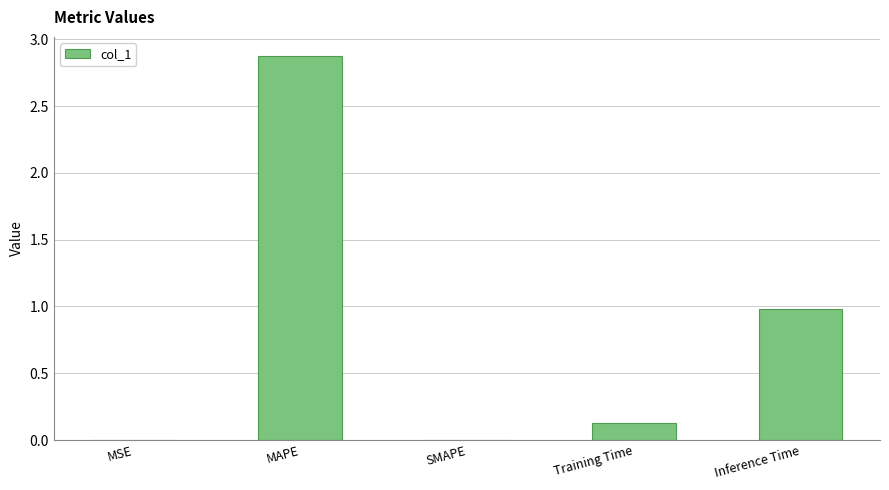

Between SMAPE and Training Time, which is larger?

Training Time